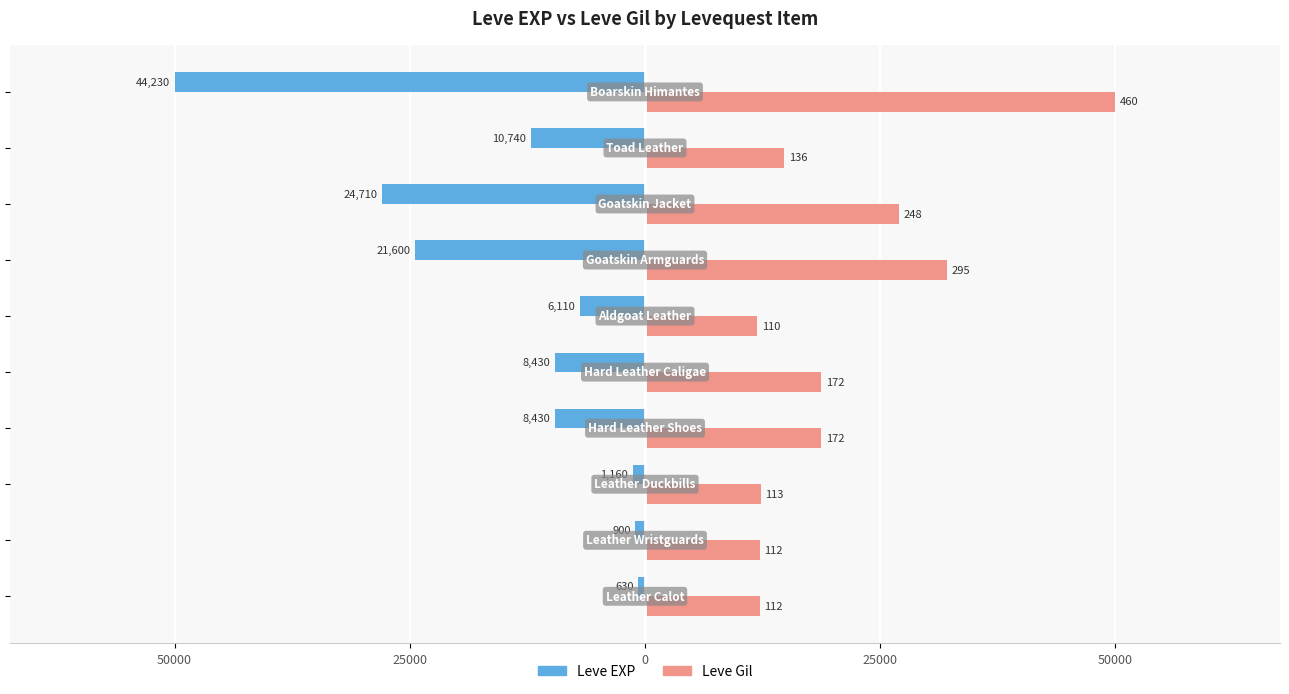

Which series has the largest total across all categories?

Leve Gil